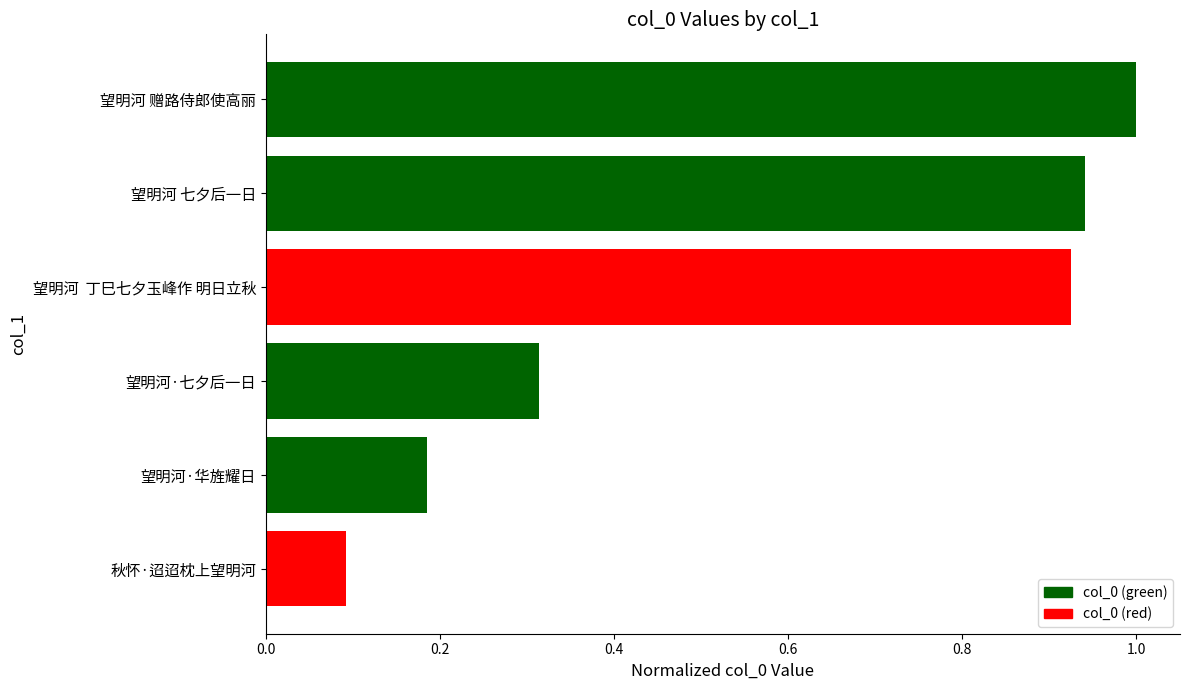

What is the difference between the second highest and minimum values?

0.8